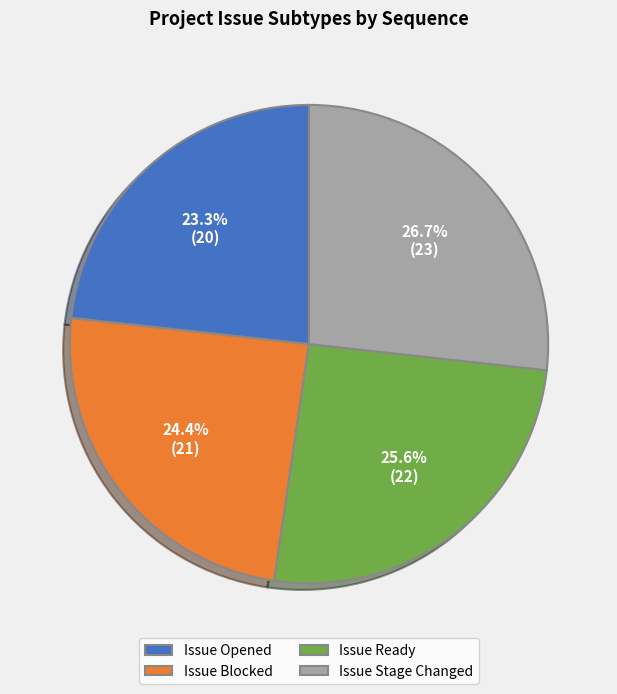

Count the number of slices in the pie.

4